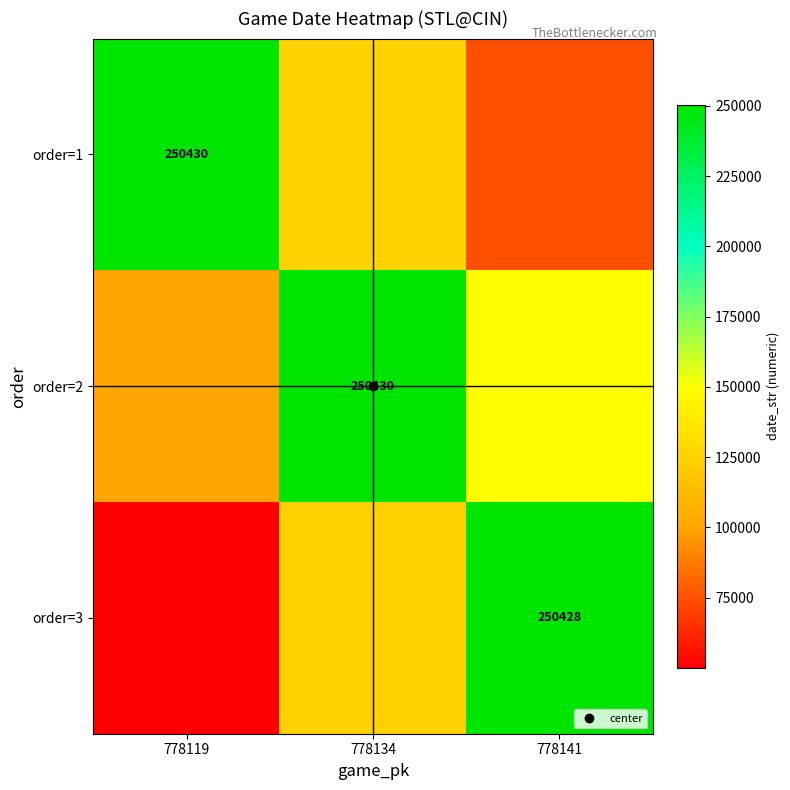

True or false: order=1 has a value of 250430.0 at 778119.

True